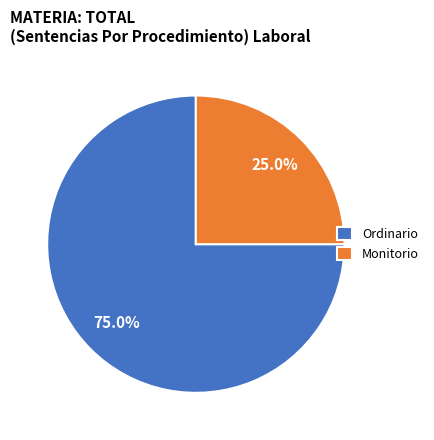

How much of the chart is everything except Ordinario?

25.0%